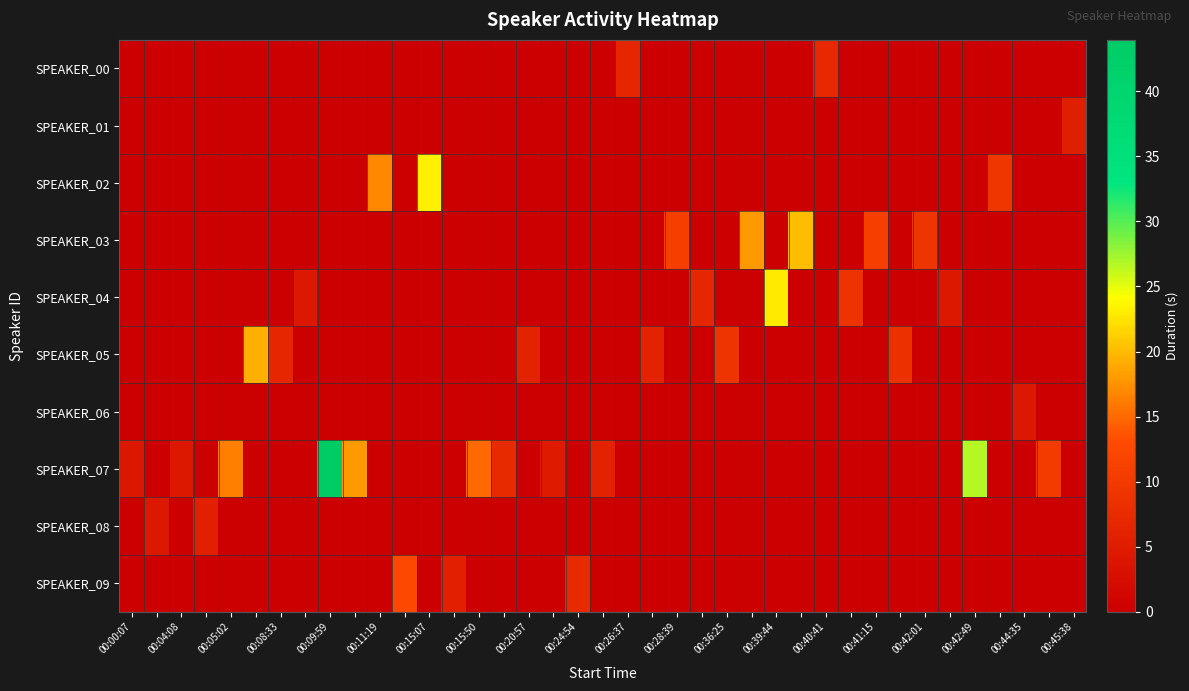

Reading left to right, transcribe all the data shown in this chart.

SPEAKER_00: 0.0	0.0	0.0	0.0	0.0	0.0	0.0	0.0	0.0	0.0	0.0	0.0	0.0	0.0	0.0	0.0	0.0	0.0	0.0	0.0	6.8	0.0	0.0	0.0	0.0	0.0	0.0	0.0	7.0	0.0	0.0	0.0	0.0	0.0	0.0	0.0	0.0	0.0	0.0
SPEAKER_01: 0.0	0.0	0.0	0.0	0.0	0.0	0.0	0.0	0.0	0.0	0.0	0.0	0.0	0.0	0.0	0.0	0.0	0.0	0.0	0.0	0.0	0.0	0.0	0.0	0.0	0.0	0.0	0.0	0.0	0.0	0.0	0.0	0.0	0.0	0.0	0.0	0.0	0.0	5.3
SPEAKER_02: 0.0	0.0	0.0	0.0	0.0	0.0	0.0	0.0	0.0	0.0	16.9	0.0	23.3	0.0	0.0	0.0	0.0	0.0	0.0	0.0	0.0	0.0	0.0	0.0	0.0	0.0	0.0	0.0	0.0	0.0	0.0	0.0	0.0	0.0	0.0	9.6	0.0	0.0	0.0
SPEAKER_03: 0.0	0.0	0.0	0.0	0.0	0.0	0.0	0.0	0.0	0.0	0.0	0.0	0.0	0.0	0.0	0.0	0.0	0.0	0.0	0.0	0.0	0.0	11.0	0.0	0.0	17.9	0.0	20.2	0.0	0.0	10.8	0.0	8.9	0.0	0.0	0.0	0.0	0.0	0.0
SPEAKER_04: 0.0	0.0	0.0	0.0	0.0	0.0	0.0	4.4	0.0	0.0	0.0	0.0	0.0	0.0	0.0	0.0	0.0	0.0	0.0	0.0	0.0	0.0	0.0	6.6	0.0	0.0	22.9	0.0	0.0	8.8	0.0	0.0	0.0	4.4	0.0	0.0	0.0	0.0	0.0
SPEAKER_05: 0.0	0.0	0.0	0.0	0.0	19.3	6.6	0.0	0.0	0.0	0.0	0.0	0.0	0.0	0.0	0.0	6.1	0.0	0.0	0.0	0.0	6.0	0.0	0.0	8.9	0.0	0.0	0.0	0.0	0.0	0.0	8.4	0.0	0.0	0.0	0.0	0.0	0.0	0.0
SPEAKER_06: 0.0	0.0	0.0	0.0	0.0	0.0	0.0	0.0	0.0	0.0	0.0	0.0	0.0	0.0	0.0	0.0	0.0	0.0	0.0	0.0	0.0	0.0	0.0	0.0	0.0	0.0	0.0	0.0	0.0	0.0	0.0	0.0	0.0	0.0	0.0	0.0	4.2	0.0	0.0
SPEAKER_07: 4.1	0.0	4.4	0.0	16.3	0.0	0.0	0.0	43.9	18.0	0.0	0.0	0.0	0.0	15.1	7.5	0.0	5.0	0.0	5.9	0.0	0.0	0.0	0.0	0.0	0.0	0.0	0.0	0.0	0.0	0.0	0.0	0.0	0.0	26.6	0.0	0.0	10.2	0.0
SPEAKER_08: 0.0	4.1	0.0	5.7	0.0	0.0	0.0	0.0	0.0	0.0	0.0	0.0	0.0	0.0	0.0	0.0	0.0	0.0	0.0	0.0	0.0	0.0	0.0	0.0	0.0	0.0	0.0	0.0	0.0	0.0	0.0	0.0	0.0	0.0	0.0	0.0	0.0	0.0	0.0
SPEAKER_09: 0.0	0.0	0.0	0.0	0.0	0.0	0.0	0.0	0.0	0.0	0.0	12.4	0.0	5.7	0.0	0.0	0.0	0.0	7.4	0.0	0.0	0.0	0.0	0.0	0.0	0.0	0.0	0.0	0.0	0.0	0.0	0.0	0.0	0.0	0.0	0.0	0.0	0.0	0.0